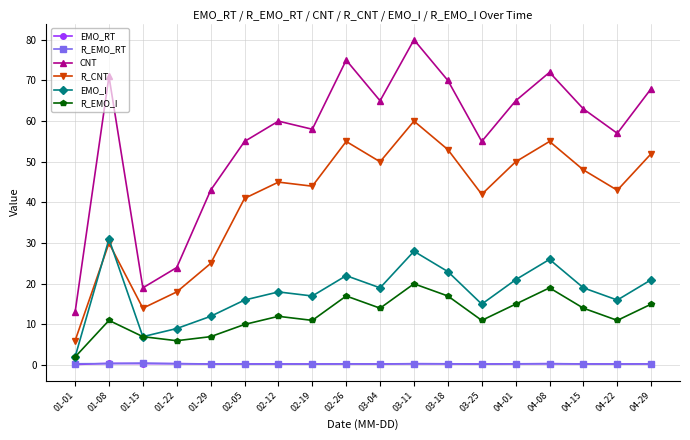

At which category does R_CNT reach its first local valley?

01-15